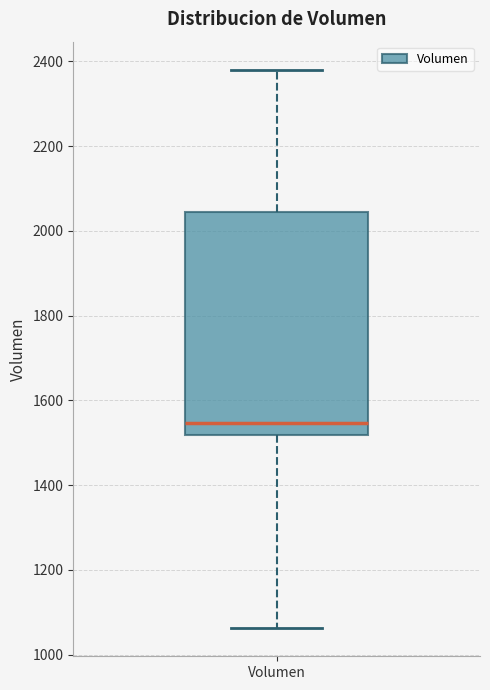

Transcribe this box plot: give where the median line is, the range the box spans, and where the two whiskers end, as read against the y-axis. The values are not printed on the chart, so give them approximately, as read against the axis.

median 1540, box 1520 to 2040, whiskers 1060 to 2380